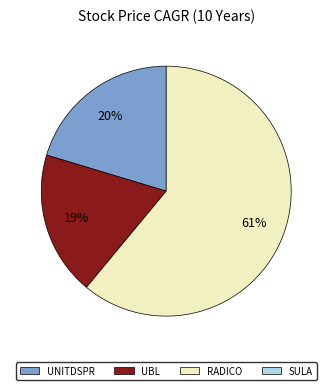

Is there any slice that represents more than half of the pie?

Yes